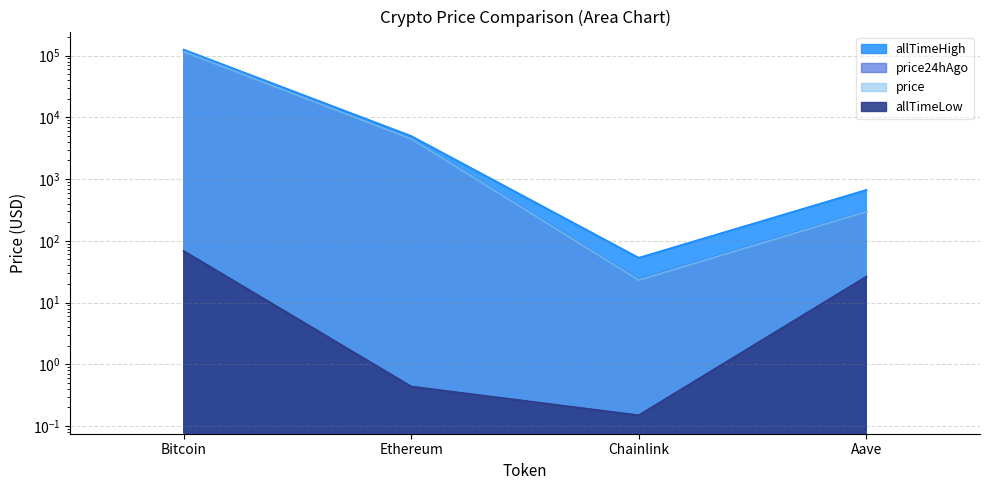

What are all the series names shown in the legend?

price, price24hAgo, allTimeHigh, allTimeLow